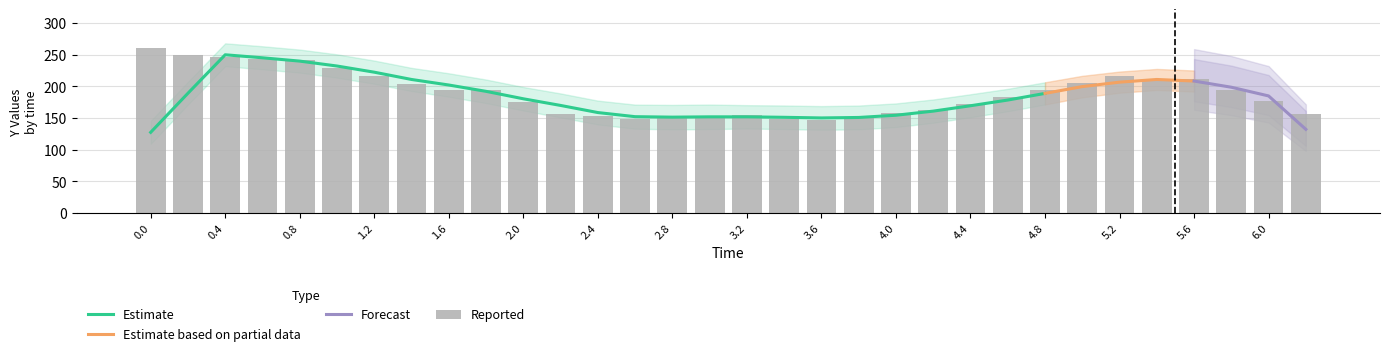

True or false: Punto 29 has a value of 43 at 2.6.

False